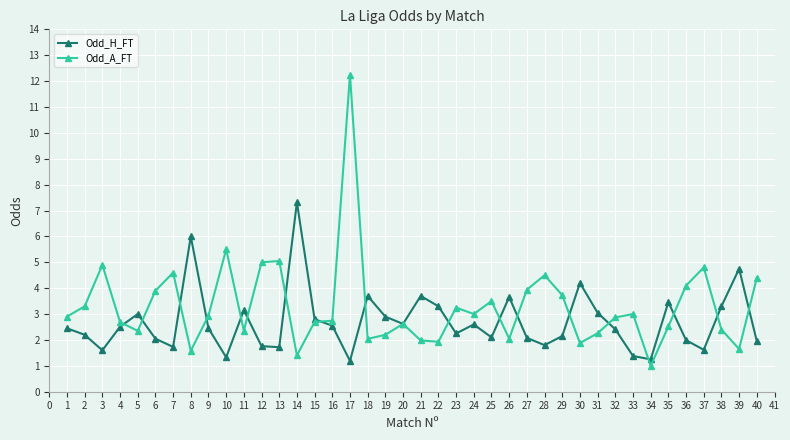

How many lines are shown in the chart?

2